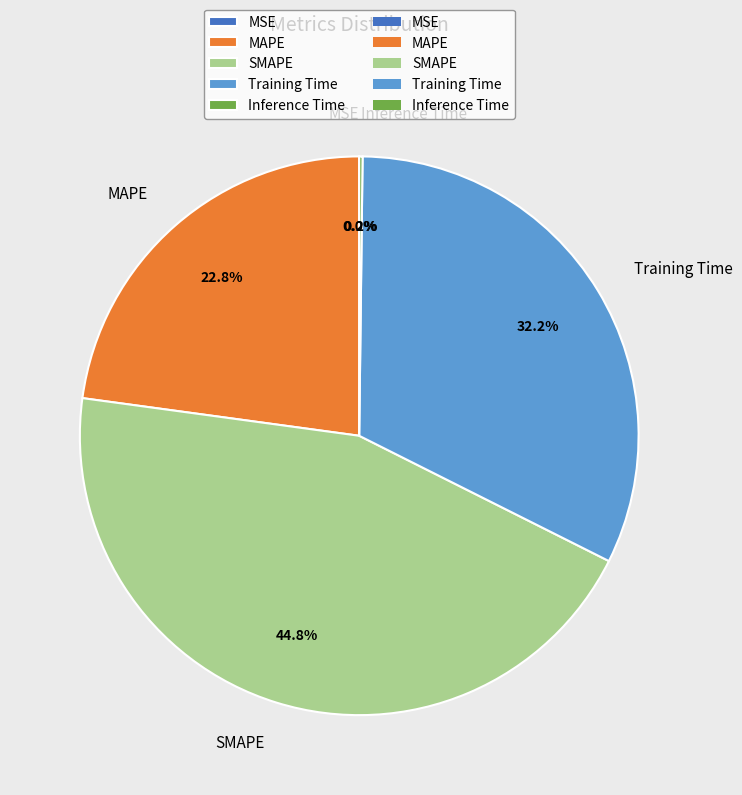

What is the ratio of the value at Training Time to the value at MAPE?

1.4